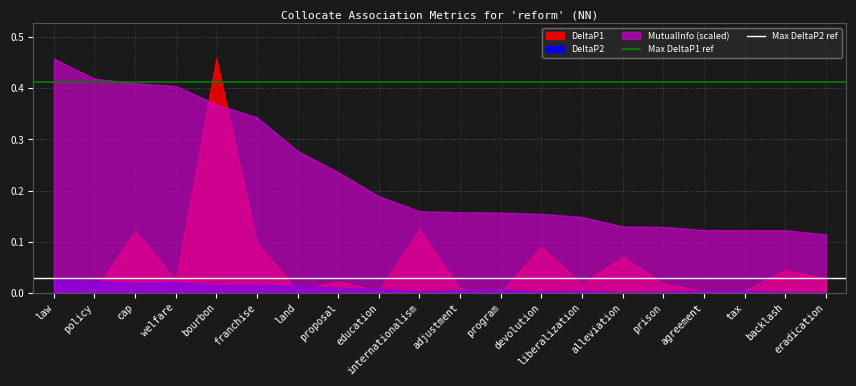

At which label is Max DeltaP2 ref closest to 0?

law